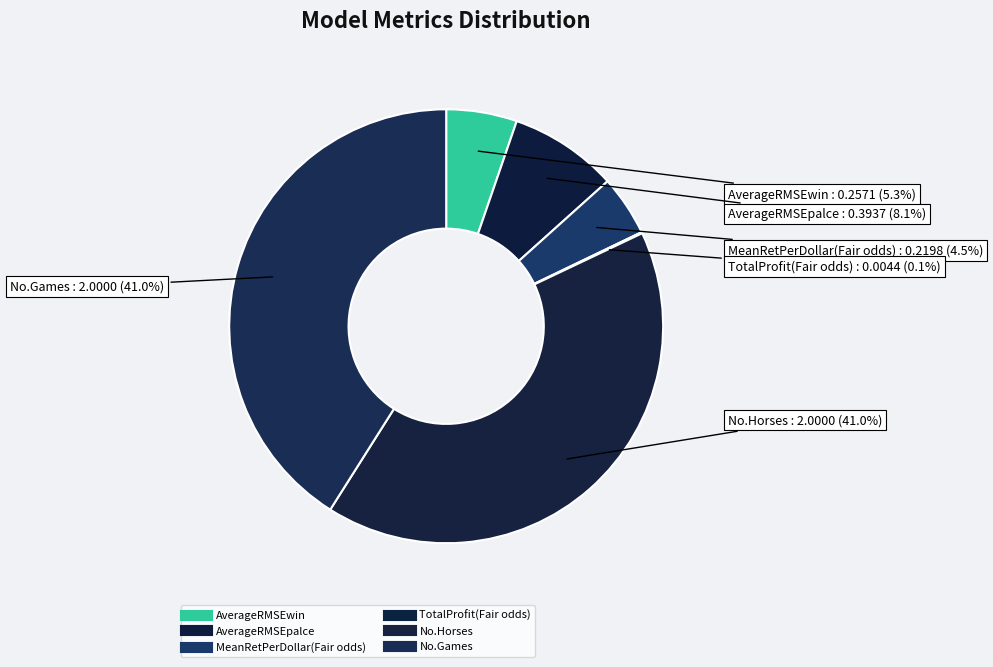

Does AverageRMSEwin represent more than half of the total?

No